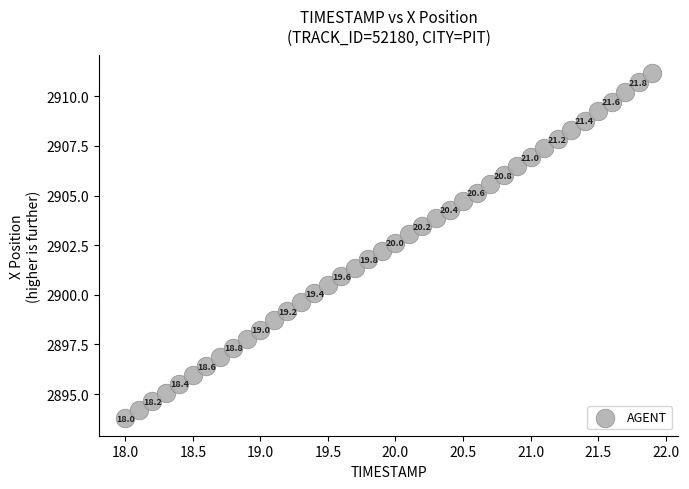

What is the range of Y values (max minus min)?

17.4